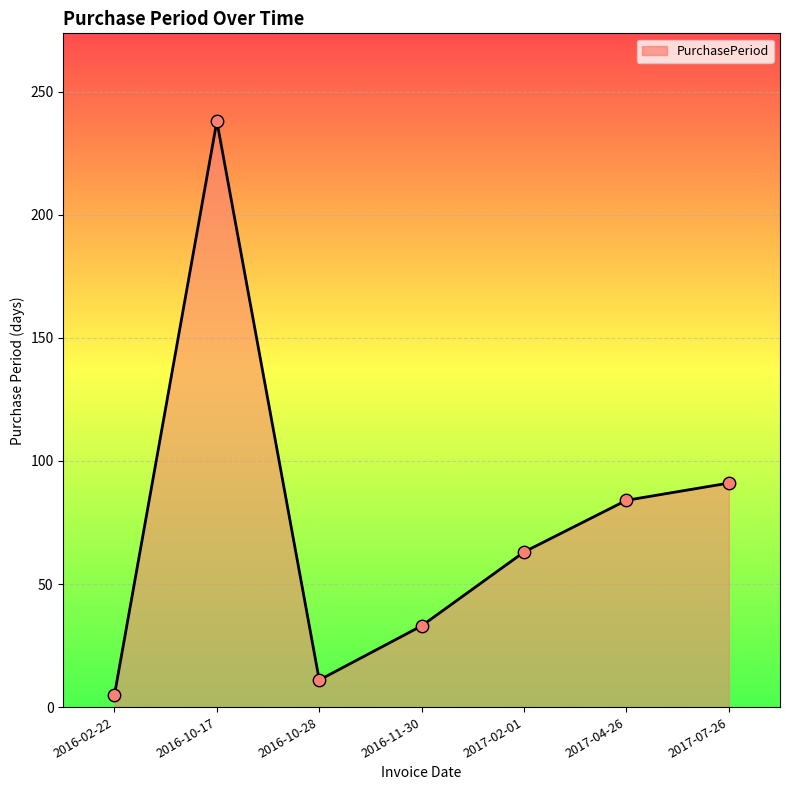

What is the ratio of the value at 2016-10-28 to the value at 2016-11-30?

0.3